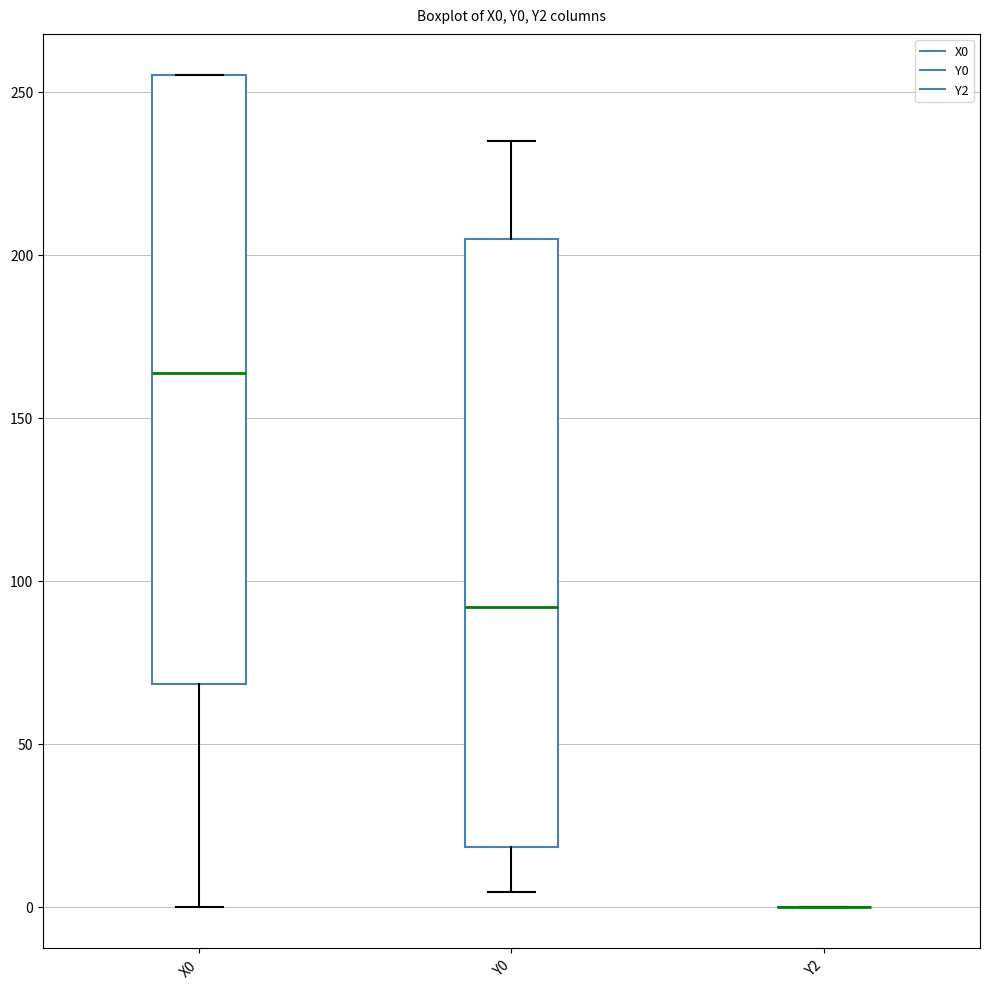

Reading left to right, read every box against the y-axis: the position of its median line, the range the box covers, and the ends of its whiskers. The values are not printed on the chart, so give them approximately, as read against the axis.

X0: median 165, box 70 to 255, whiskers 0 to 255
Y0: median 90, box 20 to 205, whiskers 5 to 235
Y2: box collapsed to a line at 0, whiskers 0 to 0